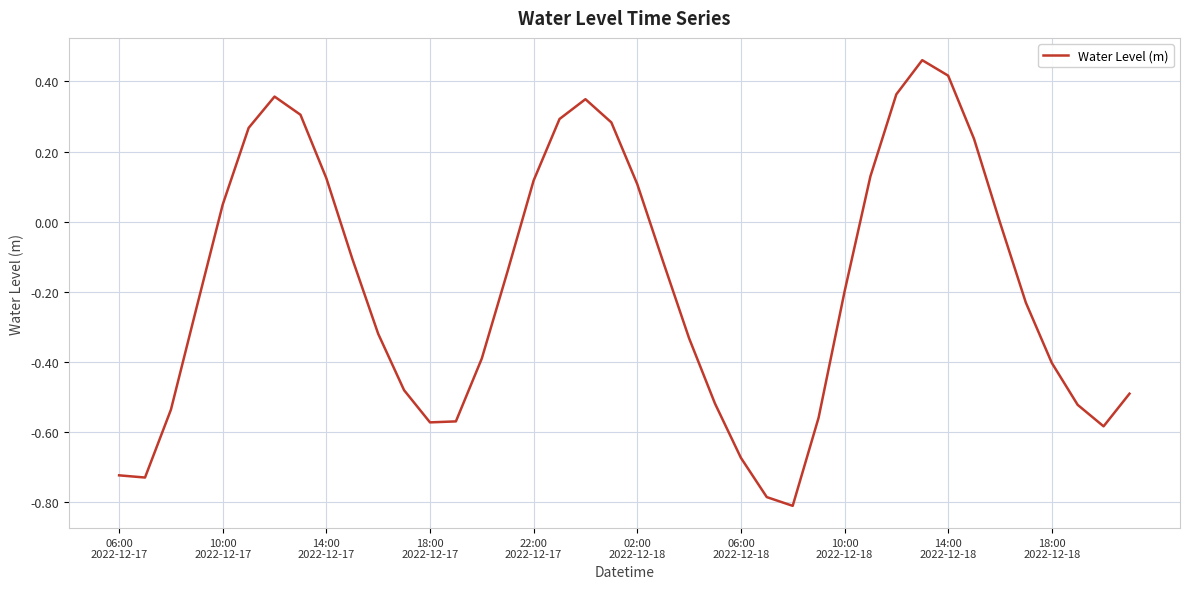

What is the difference between the maximum and minimum values?

1.3